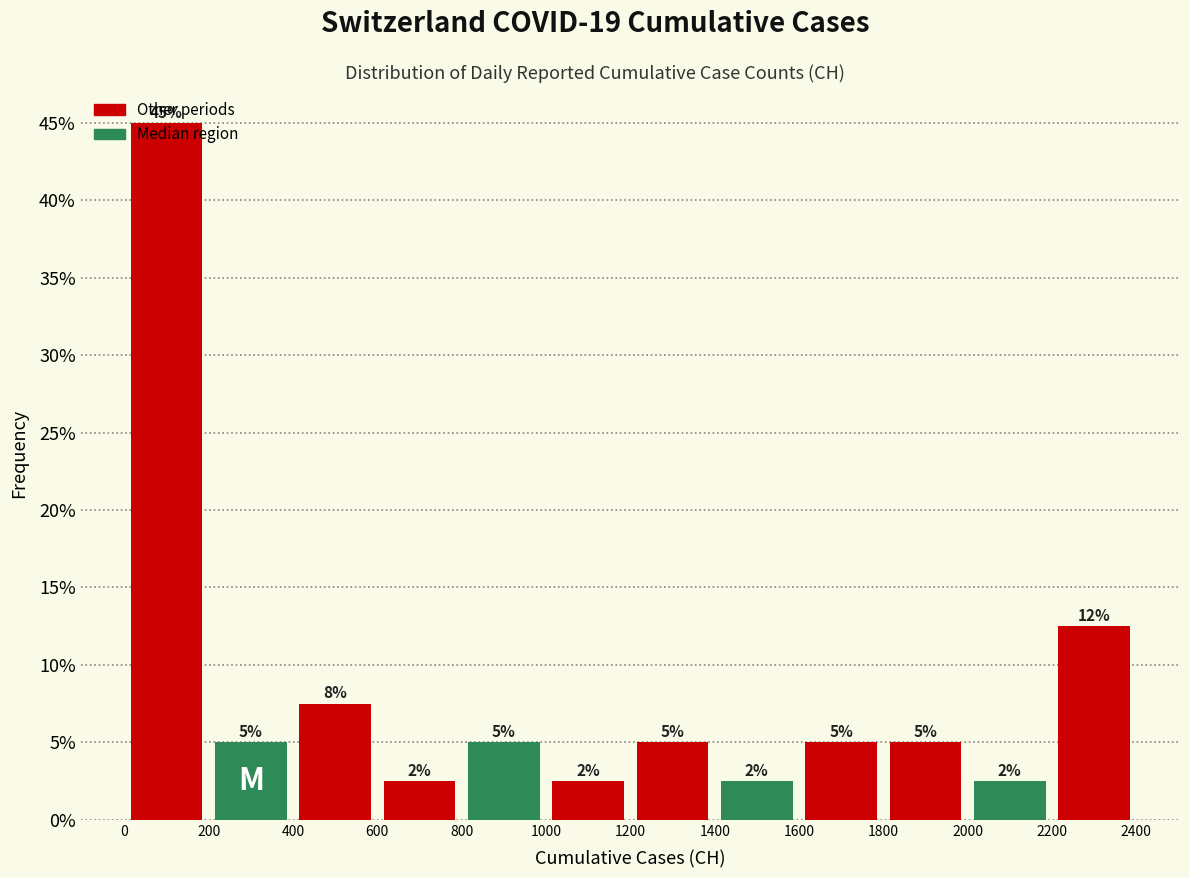

Over which range of the x-axis is the bar tallest?

0 to 200